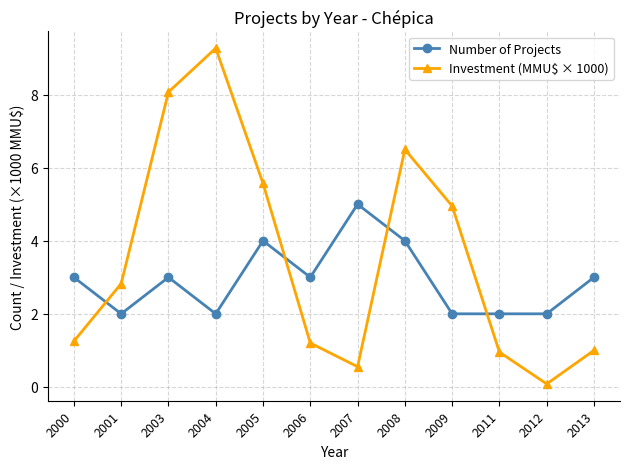

True or false: Investment (MMU$ × 1000) and Number of Projects intersect in this chart.

True